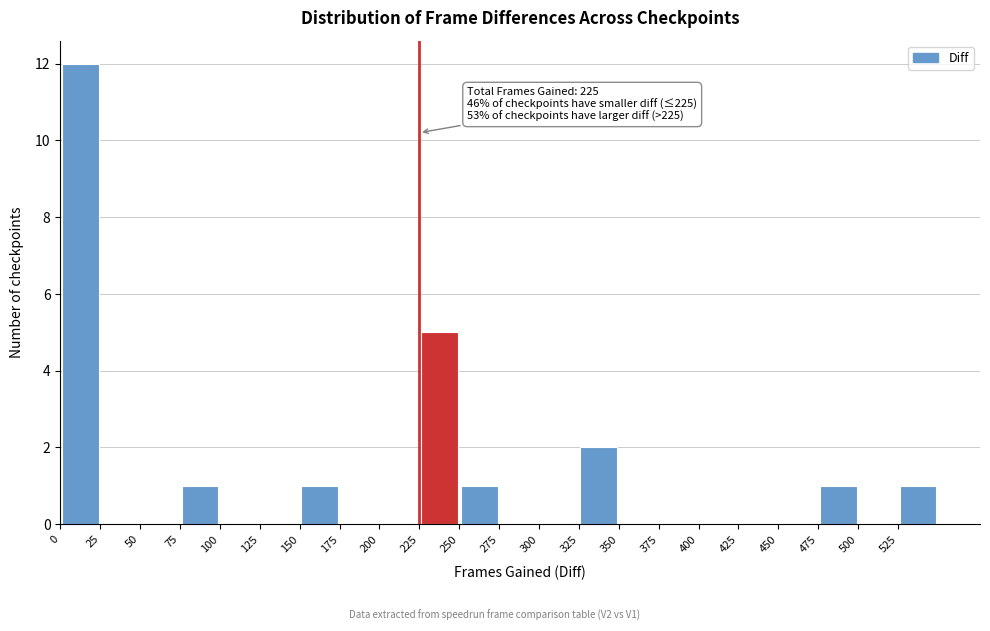

Which range on the x-axis has the tallest bar?

0 to 25